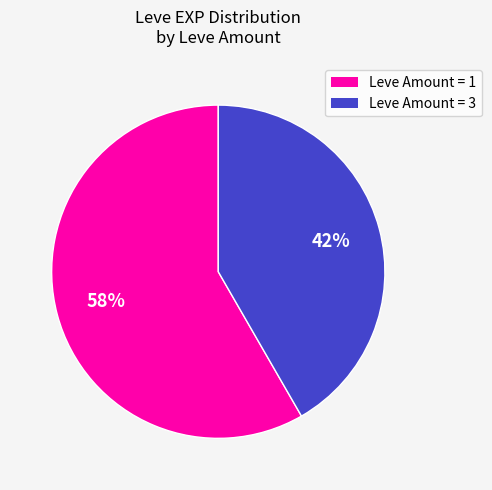

Is there any slice that represents more than half of the pie?

Yes